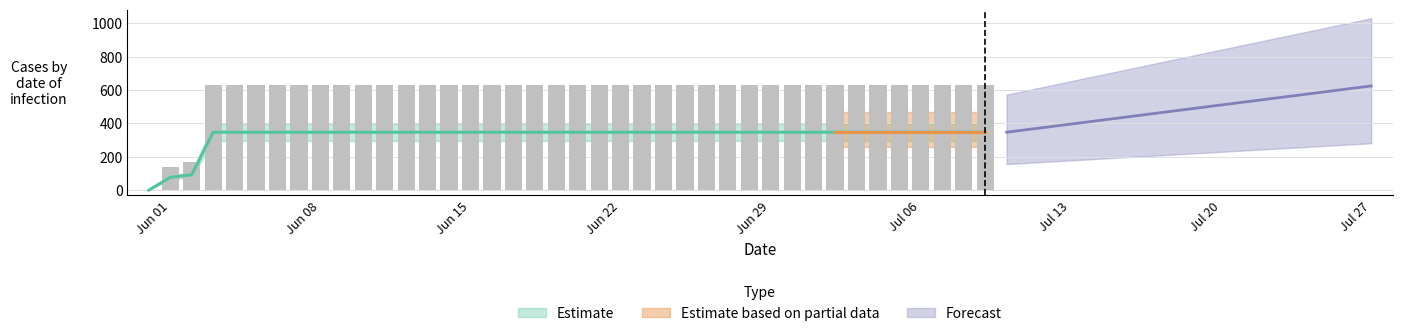

What is the label of the 2nd bar from the right?

2020-07-08